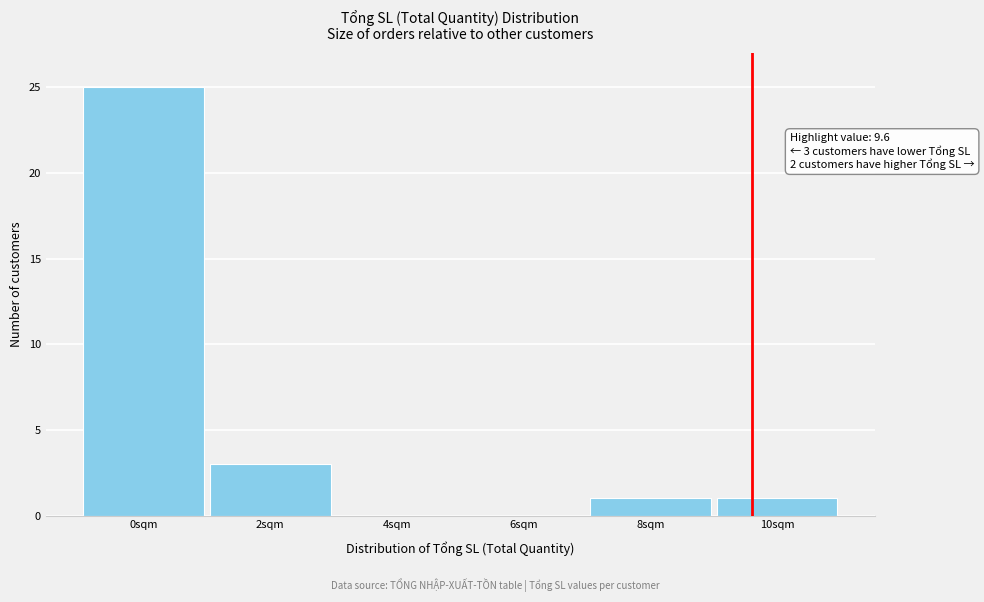

Reading right to left, list all the values displayed in this chart.

10sqm=1	8sqm=1	6sqm=0	4sqm=0	2sqm=3	0sqm=25